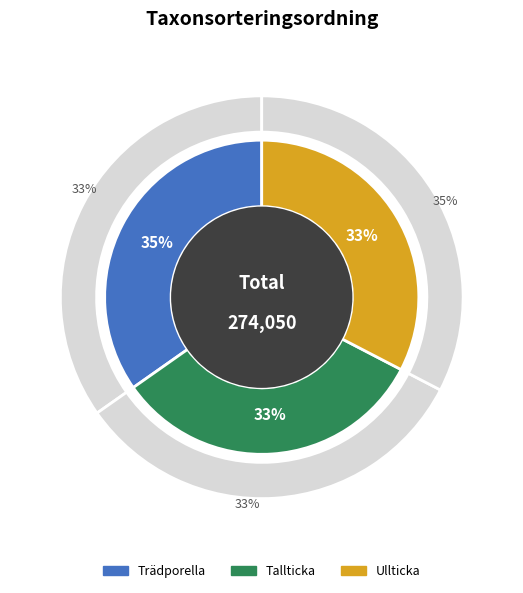

To the nearest percent, what is the average slice percentage?

33%